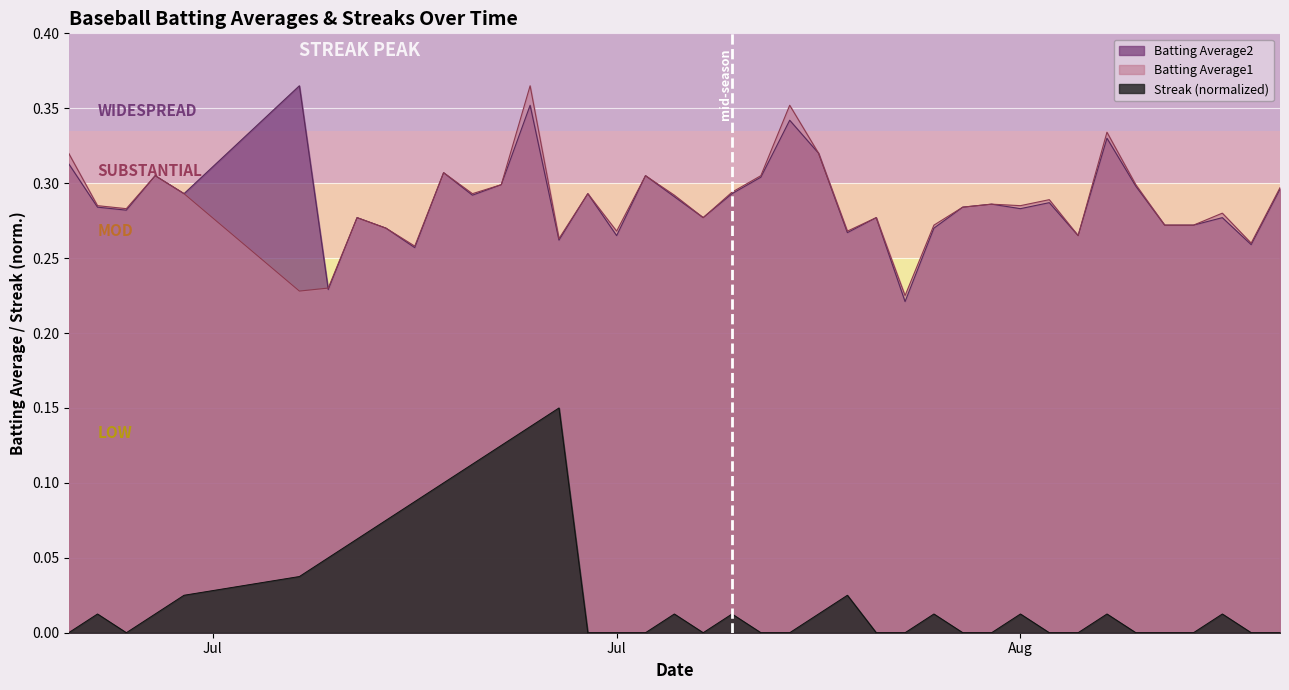

True or false: Batting Average2 and Streak cross at least once.

False